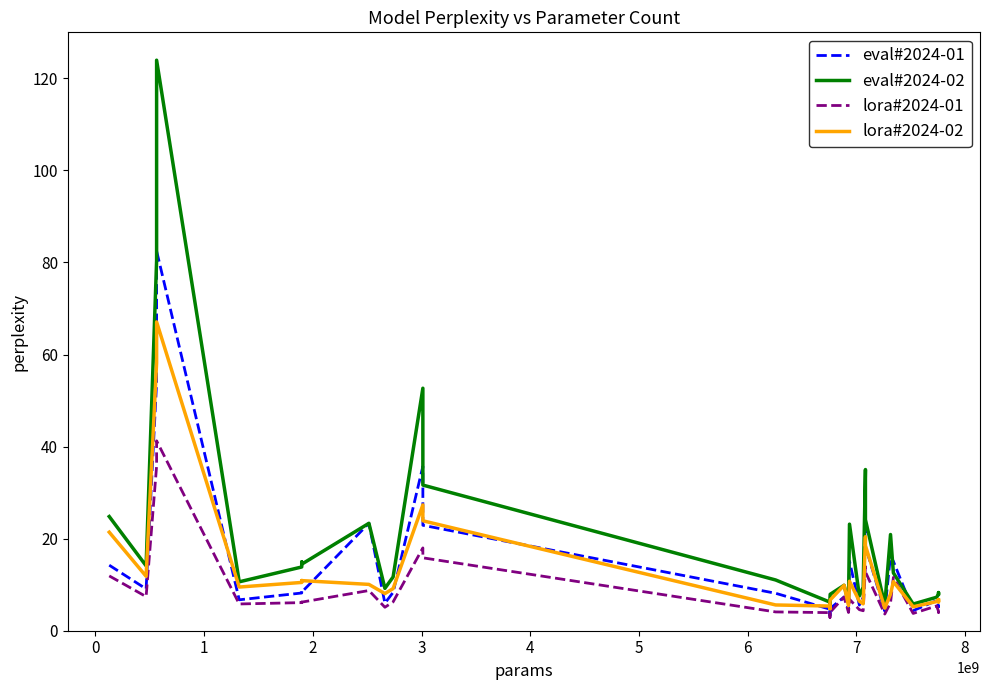

Reading left to right, transcribe all the data shown in this chart.

eval#2024-01: 14.2	9.1	53.9	82.5	6.7	8.2	8.6	8.4	23.3	6.0	8.3	35.7	22.9	8.1	4.7	4.7	4.9	3.3	5.0	5.3	4.8	7.3	4.6	15.1	5.6	7.2	24.7	18.3	4.3	16.3	15.1	4.4	6.5	5.4	5.2	5.5	5.5
eval#2024-02: 24.8	14.1	80.4	123.9	10.6	13.8	14.9	14.5	23.3	9.2	11.7	52.7	31.6	11.0	6.2	6.2	6.1	5.5	6.8	7.1	7.9	9.9	6.1	23.1	7.6	9.4	35.0	24.1	5.6	20.9	12.6	5.8	7.3	7.9	8.0	8.3	8.1
lora#2024-01: 11.9	7.4	35.8	41.3	5.8	6.1	6.2	6.2	8.7	5.1	6.3	18.0	15.8	4.1	3.9	3.9	4.1	2.9	4.1	4.4	4.0	7.3	4.0	6.8	4.6	4.3	13.9	12.8	3.6	6.1	11.6	3.8	5.4	4.3	4.0	4.2	4.3
lora#2024-02: 21.4	11.8	58.2	67.1	9.5	10.5	10.9	10.9	10.1	8.1	9.2	27.3	23.9	5.6	5.4	5.4	5.3	4.8	5.8	6.2	6.7	9.9	5.4	10.8	6.4	5.8	20.4	18.5	4.9	8.0	10.7	5.2	6.3	6.7	6.3	6.4	6.7